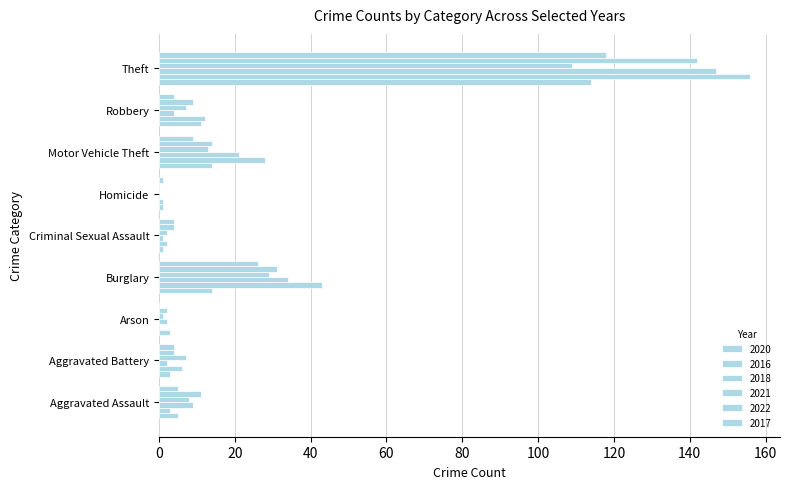

Which label corresponds to the largest value in the chart?

Theft